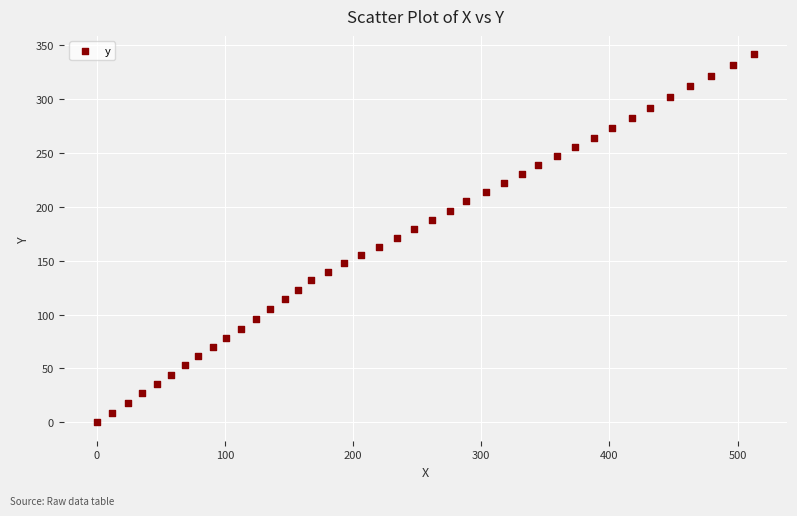

What is the range of X values (max minus min)?

512.9